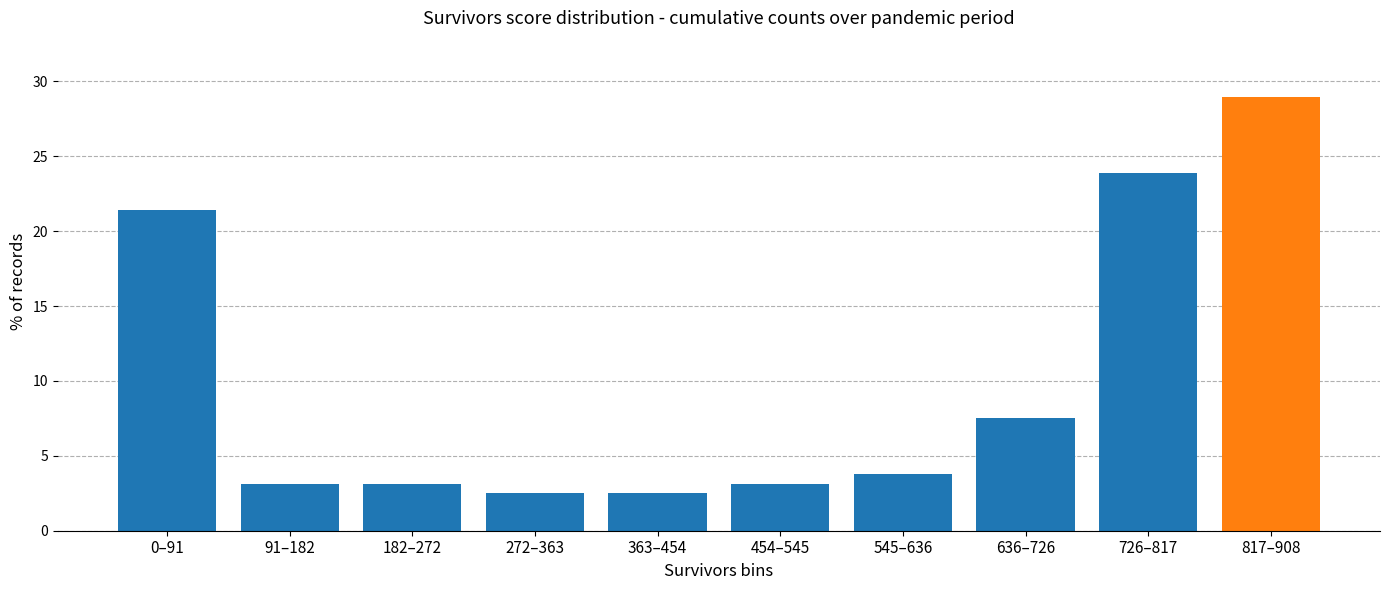

Reading left to right, what are all the values shown in this chart?

21.4	3.1	3.1	2.5	2.5	3.1	3.8	7.5	23.9	28.9